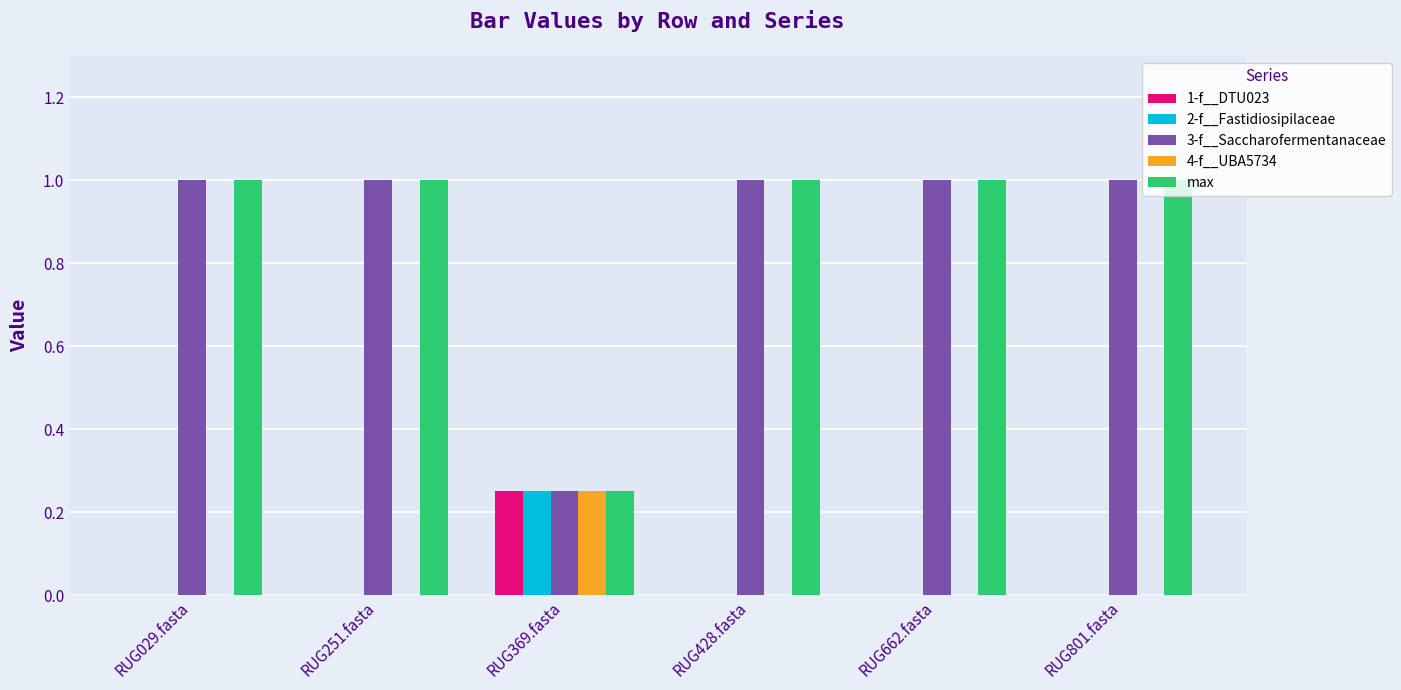

At which label does 1-f__DTU023 reach its peak?

RUG369.fasta